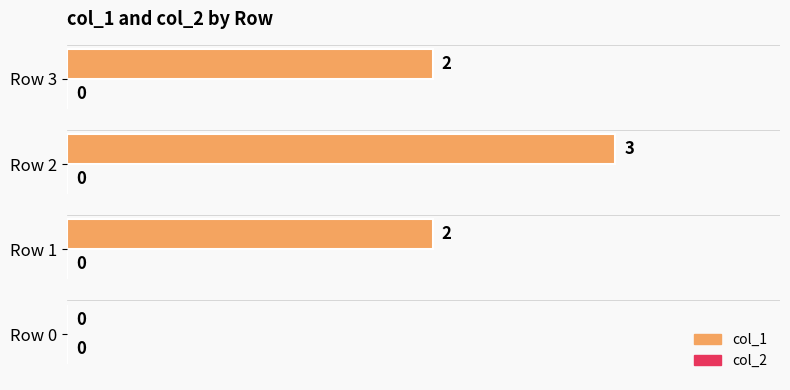

What is the sum of all values?

7